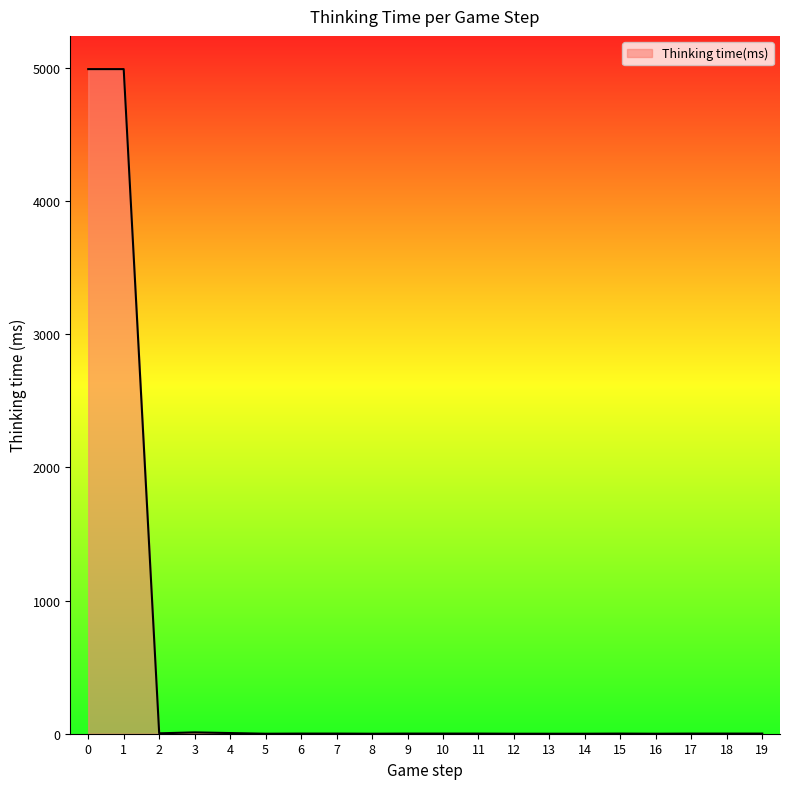

How many lines are shown in the chart?

1